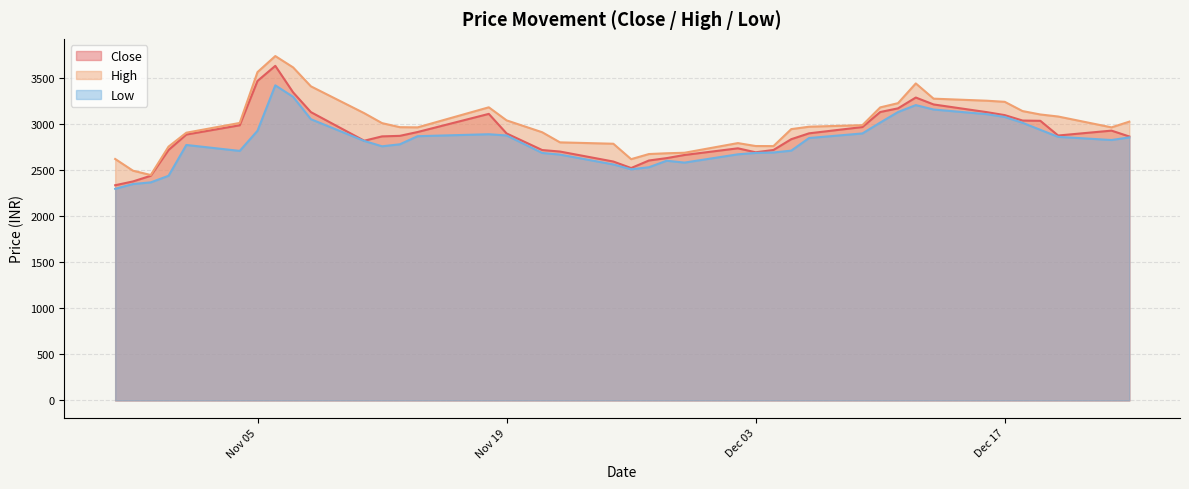

What is the maximum value shown in the chart?

3743.0